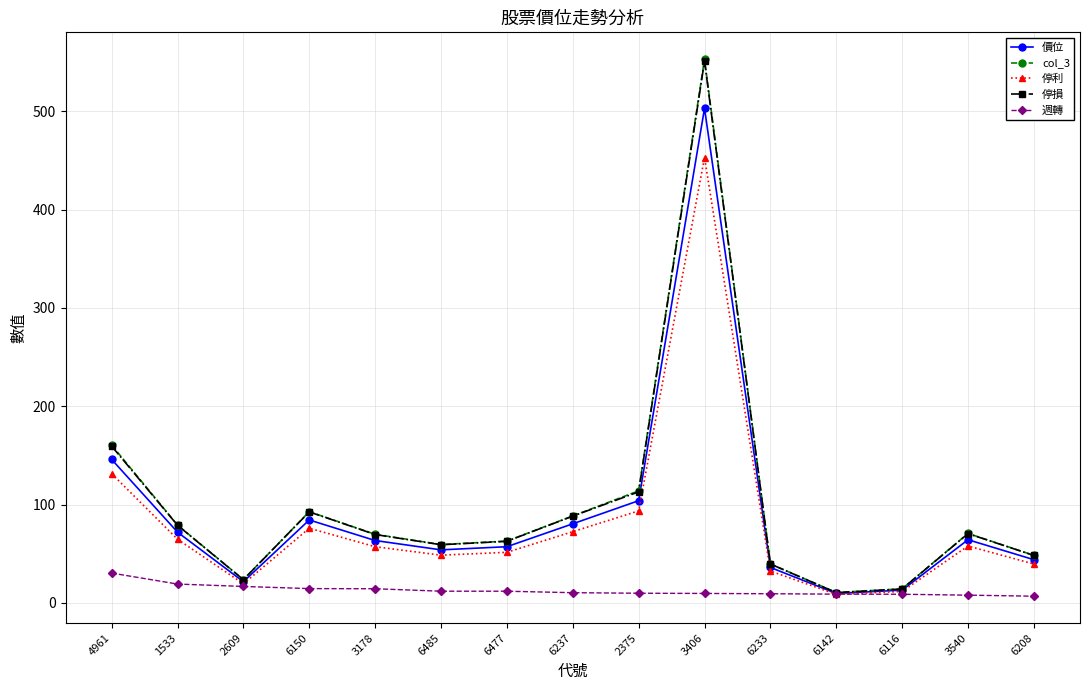

True or false: 停損 has a value of 113.0 at 2375.

True